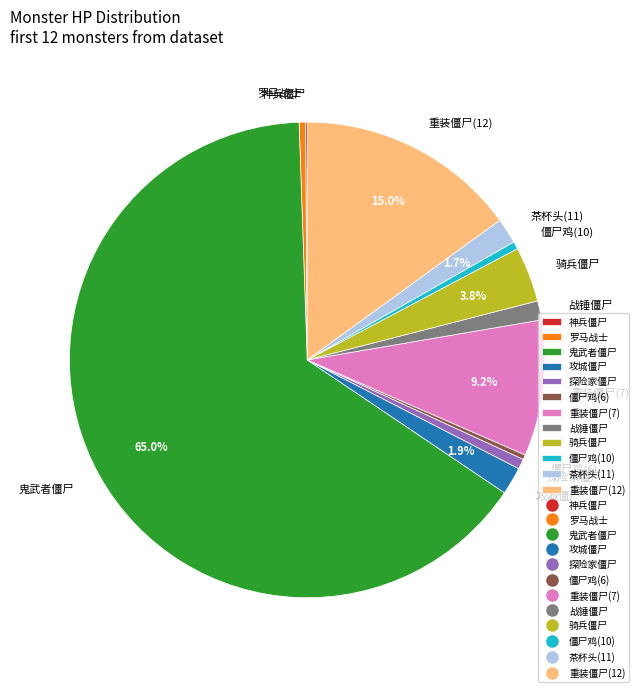

Which category has the biggest portion of the pie?

鬼武者僵尸